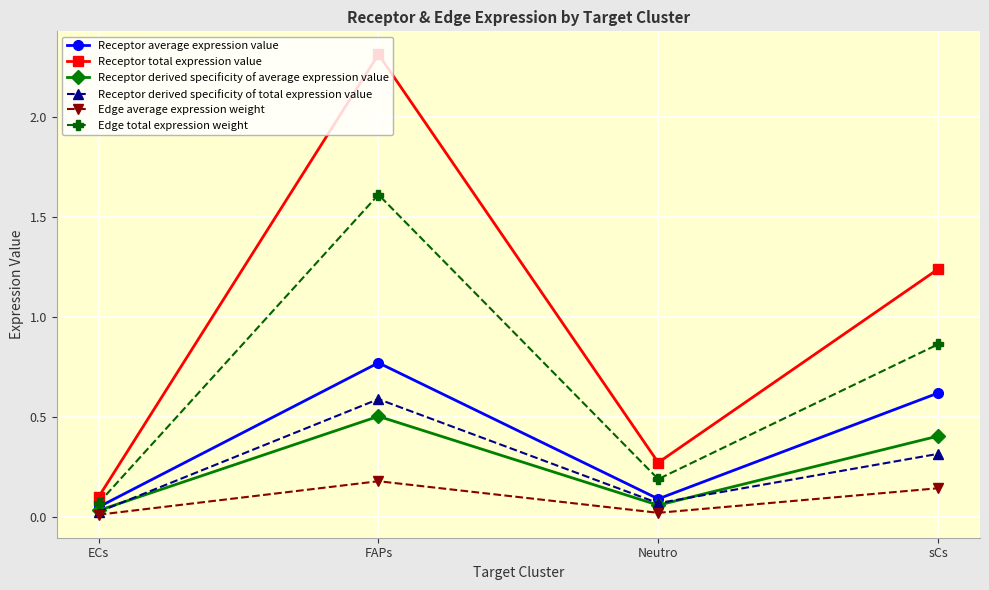

How many lines are shown in the chart?

6